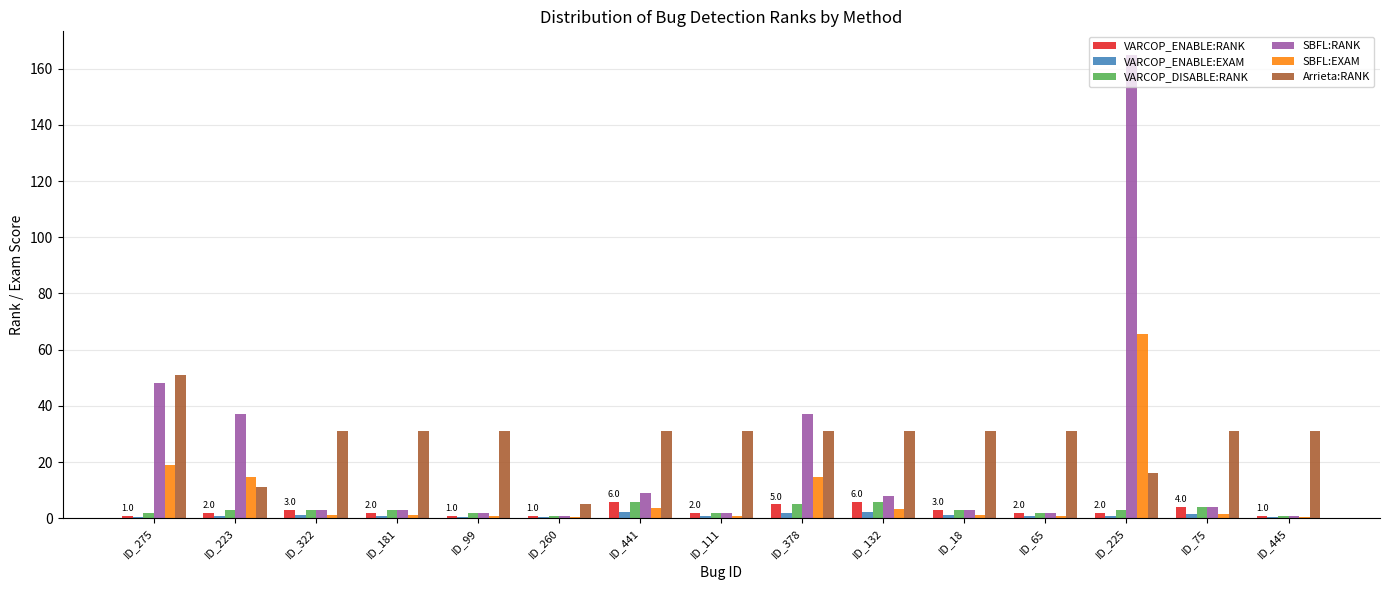

Which series changed the most between ID_225 and ID_445?

SBFL:RANK